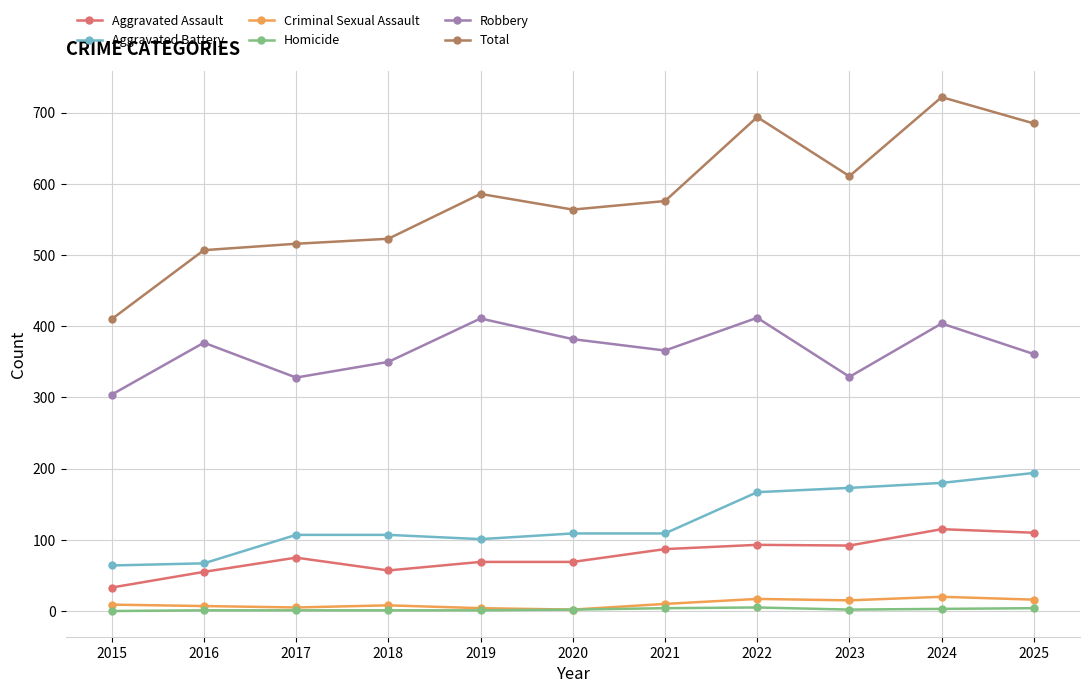

Does the chart display data point markers on the line(s)?

Yes